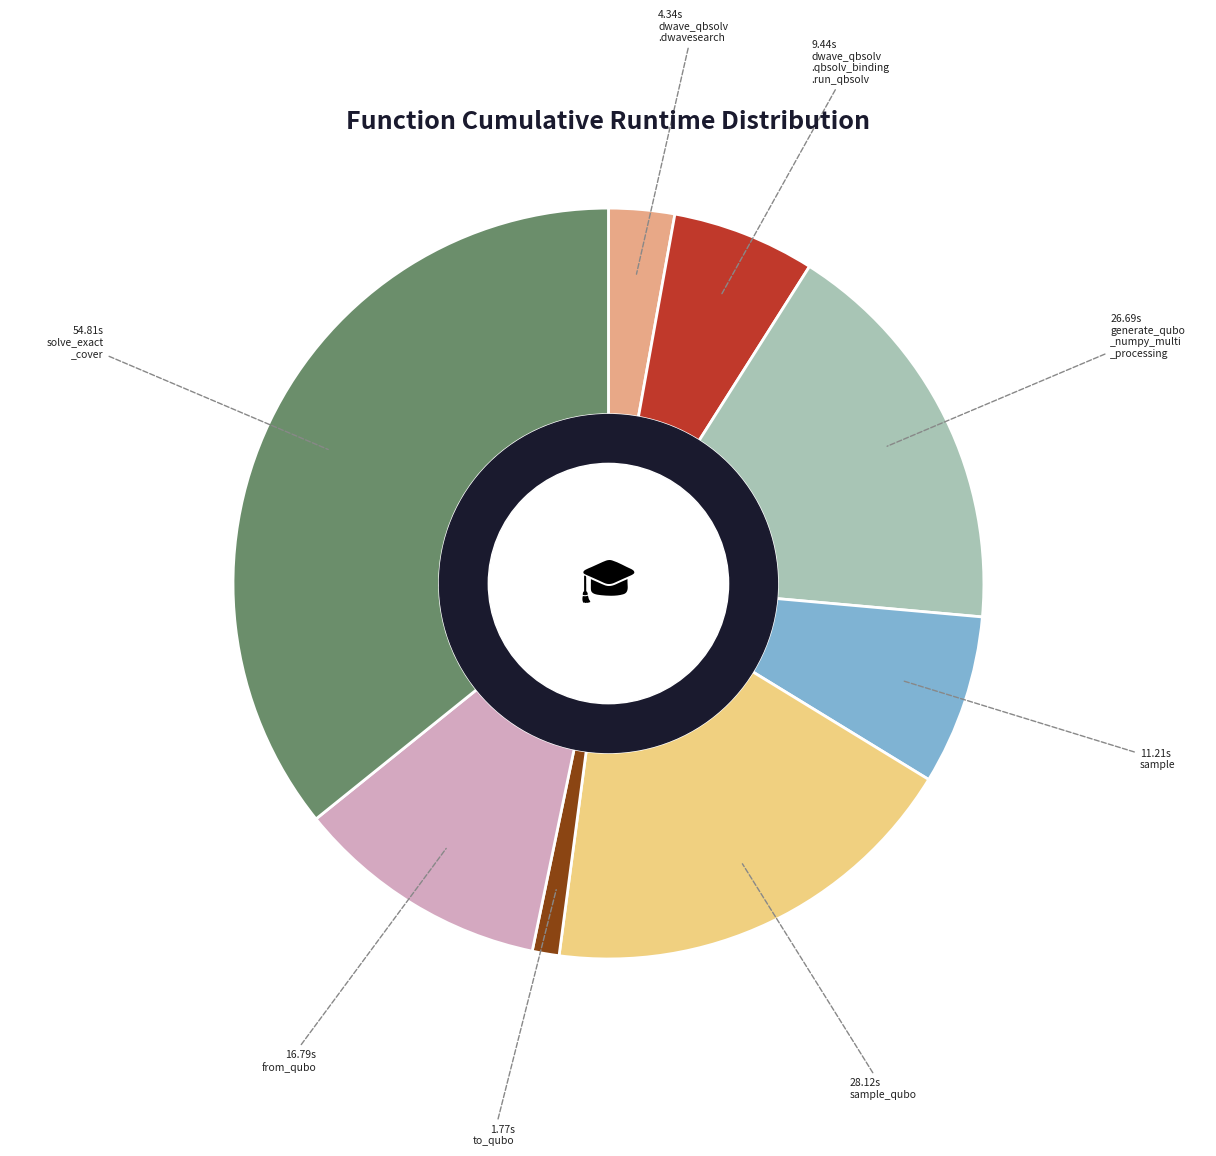

Is there a majority slice in this chart?

No